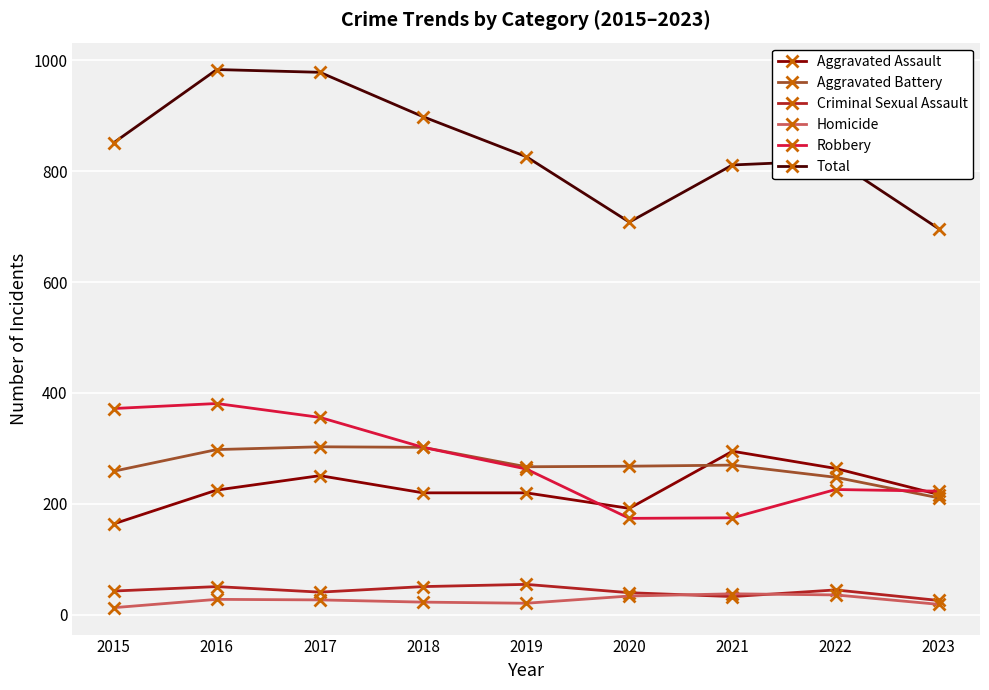

Which series changed the most between 2016 and 2018?

Total